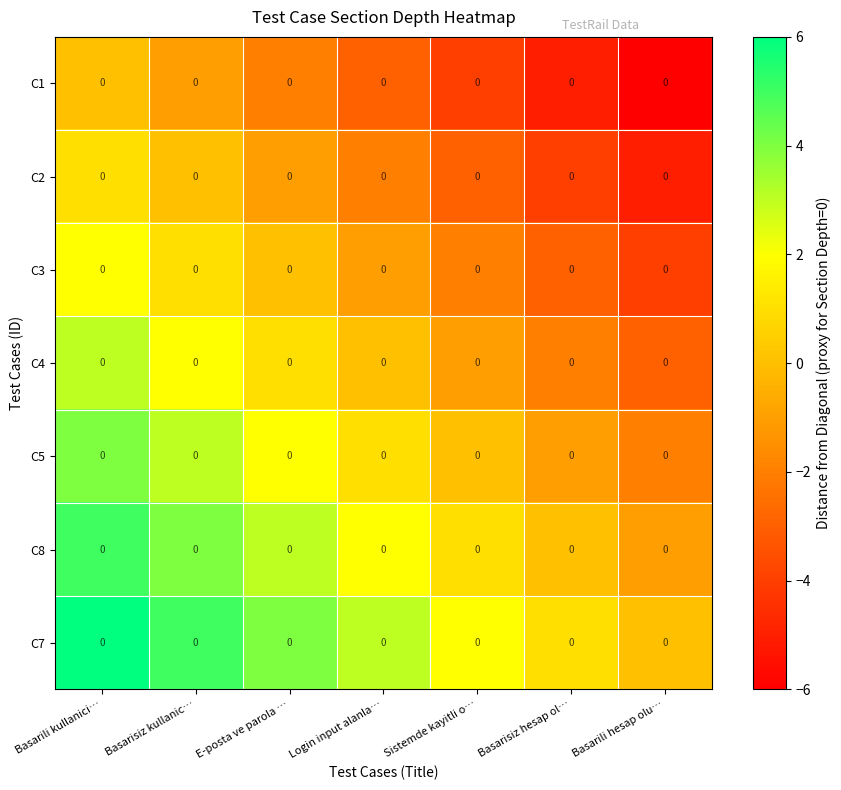

The C3 series shows -5 at Basarisiz hesap ol…. True or false?

False